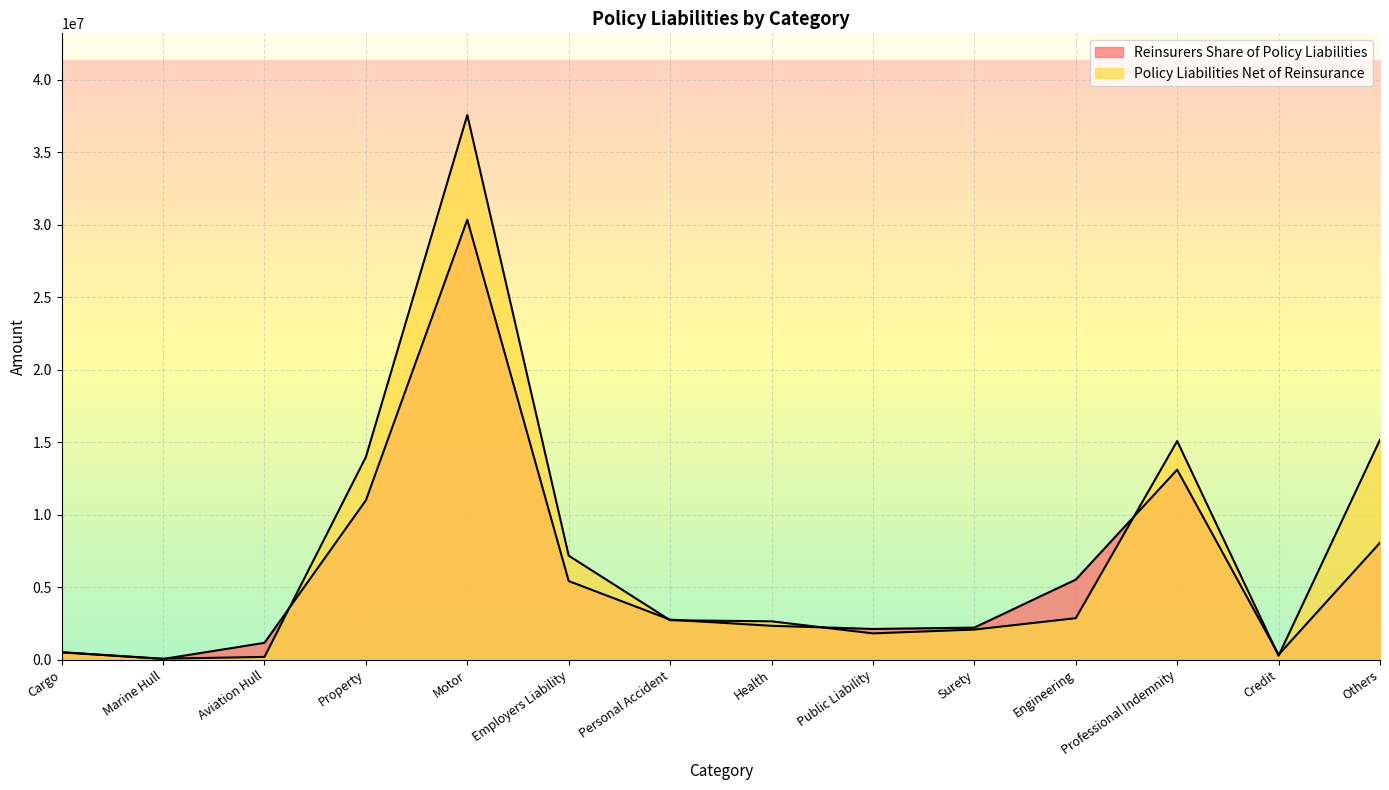

How many values in the Reinsurers Share of Policy Liabilities series are below 2771401?

7